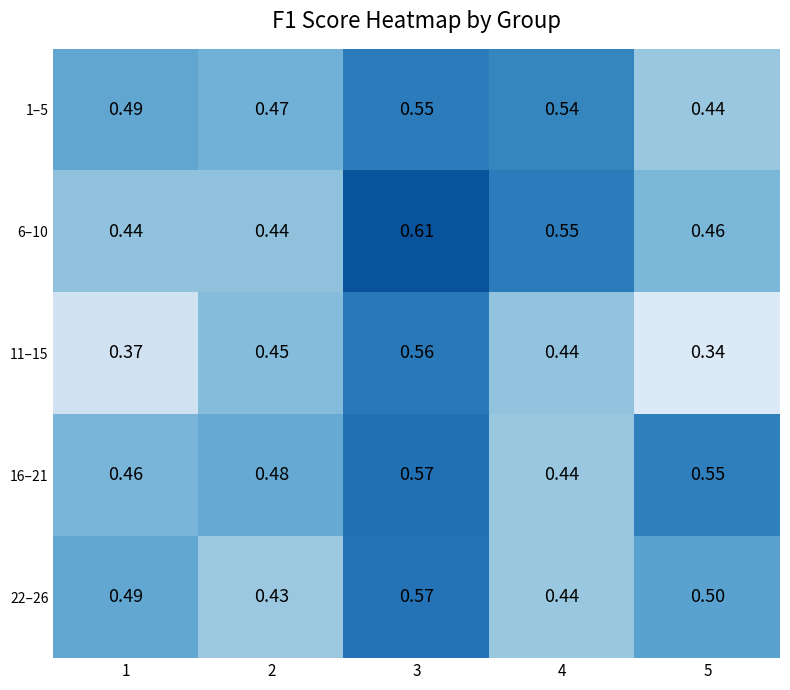

Is the value of 11–15 at 4 greater than the value of 22–26 at 5?

No